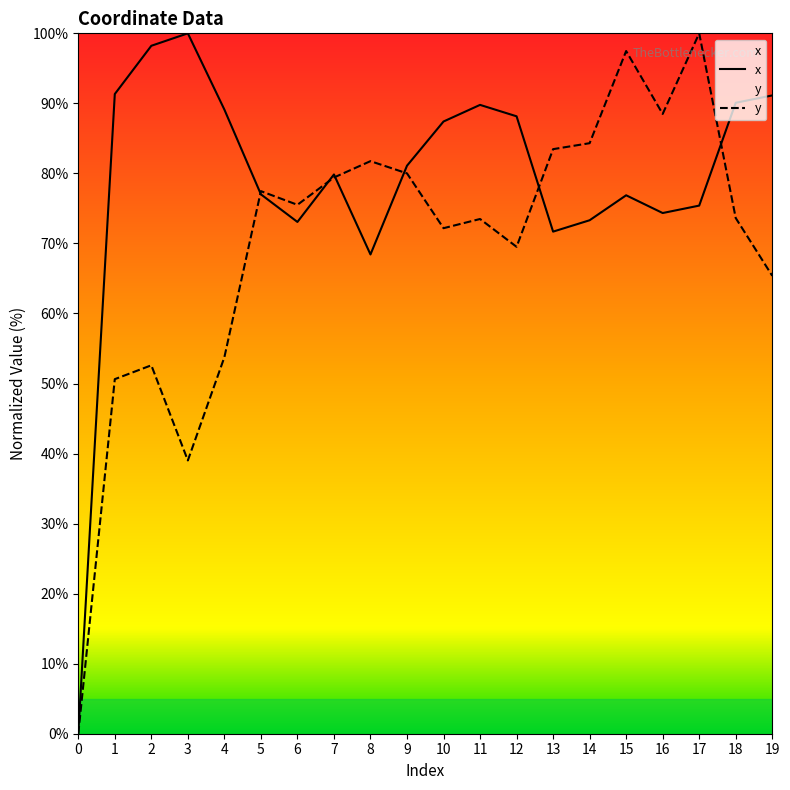

Where does the y series first go above 75?

5